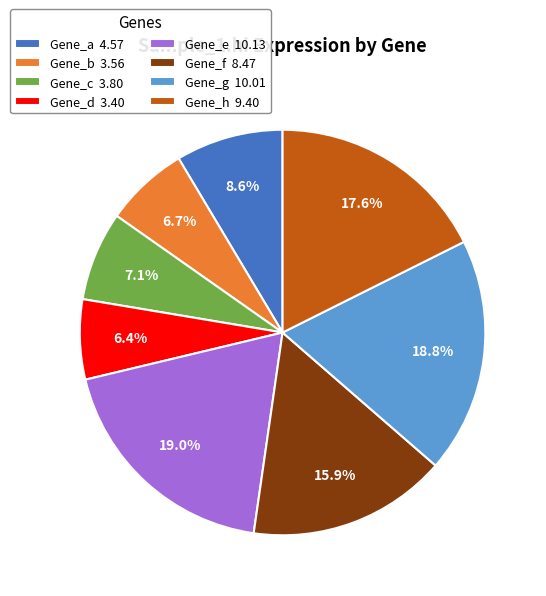

What percentage is NOT represented by Gene_a 4.57?

91.4%